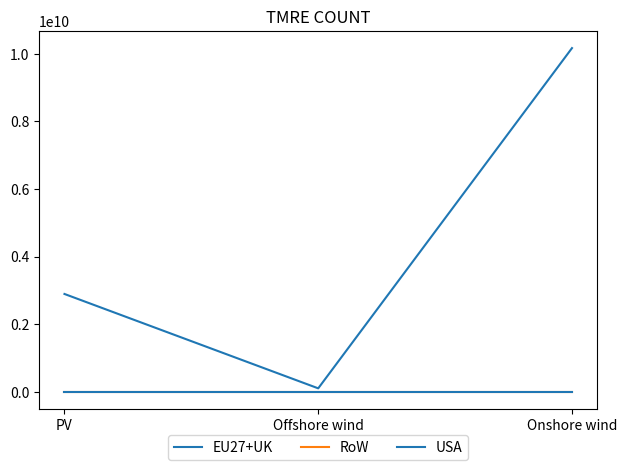

Does the chart display data point markers on the line(s)?

No